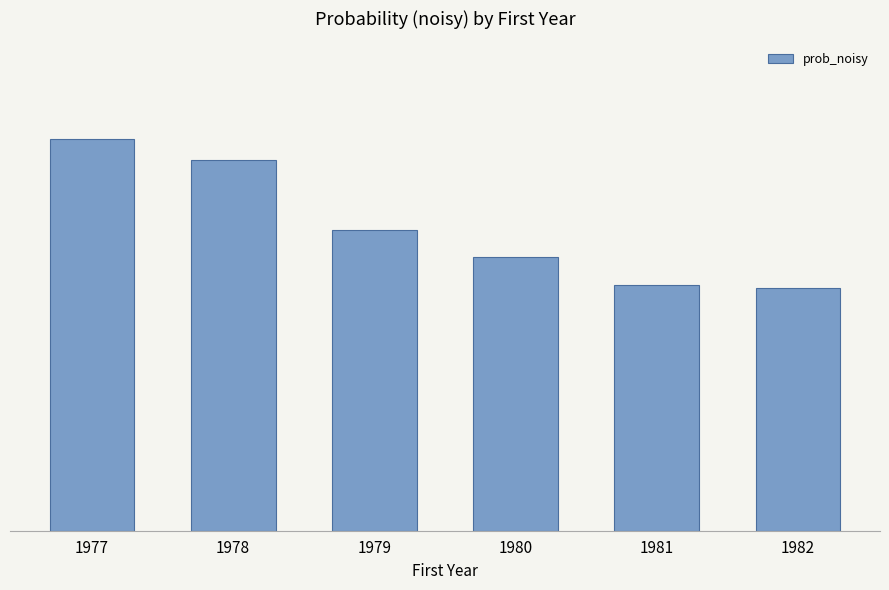

List the labels in order of value, smallest first.

1982, 1981, 1980, 1979, 1978, 1977